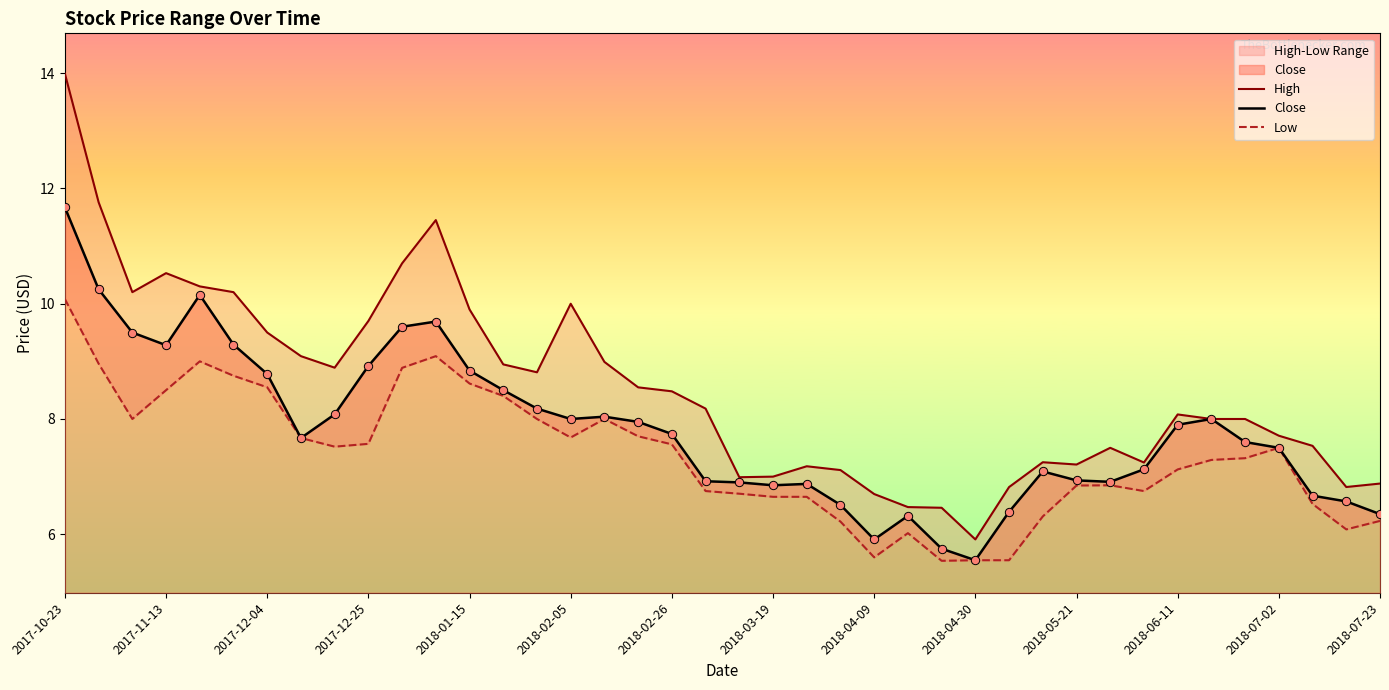

True or false: Close has a value of 6.1 at 2017-12-04.

False